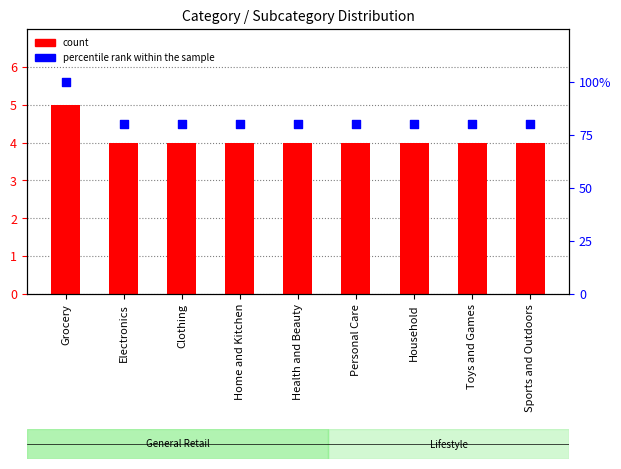

Is the value of count at Toys and Games greater than the value of percentile rank within the sample at Electronics?

No